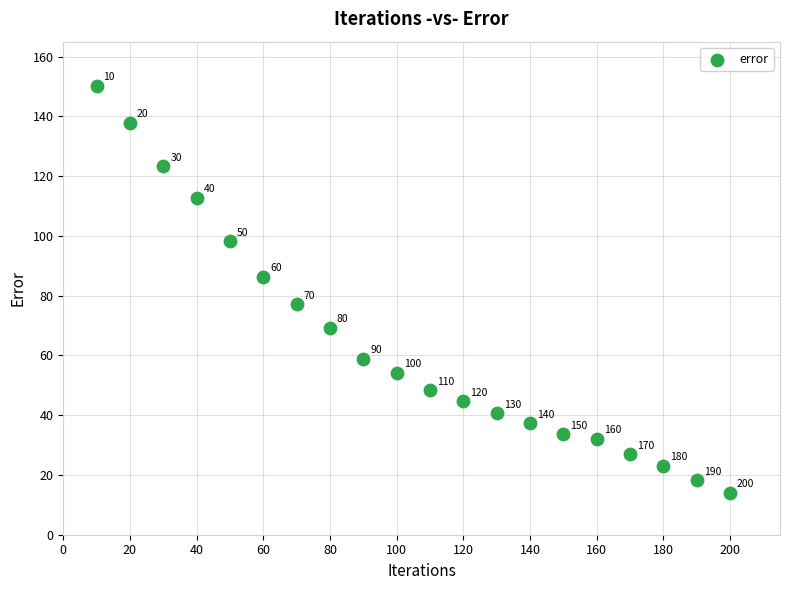

What is the range of Y values (max minus min)?

136.1